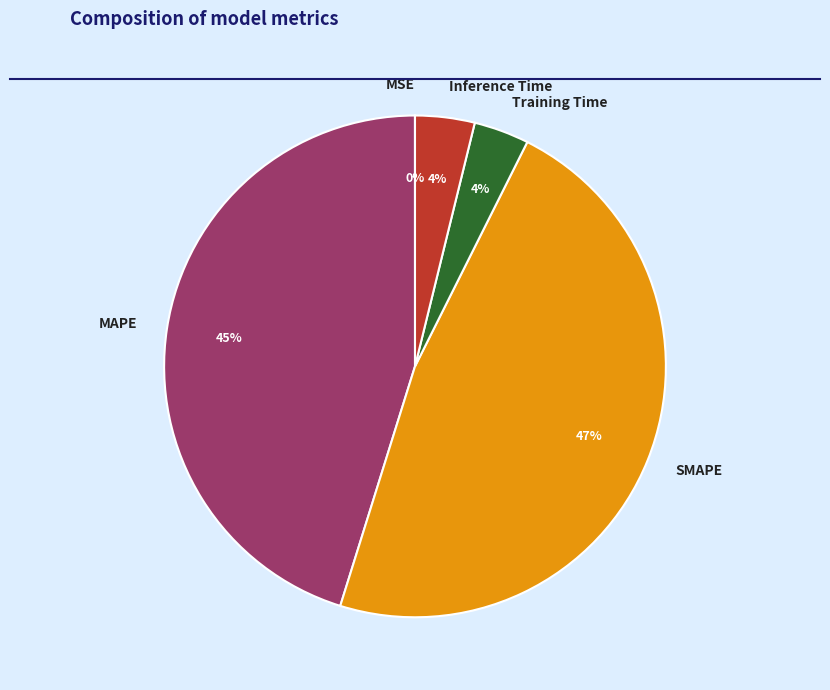

Which has a higher value, SMAPE or Inference Time?

SMAPE